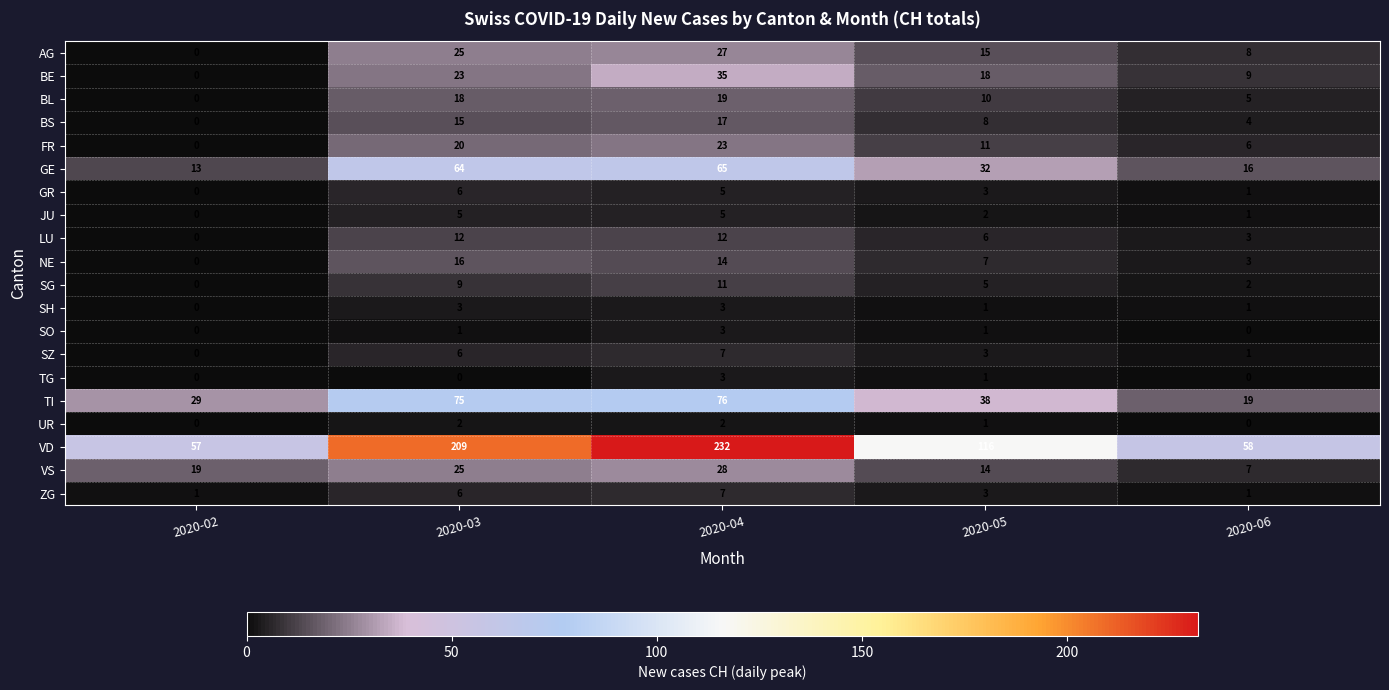

What is the total value across all series at 2020-05?

295